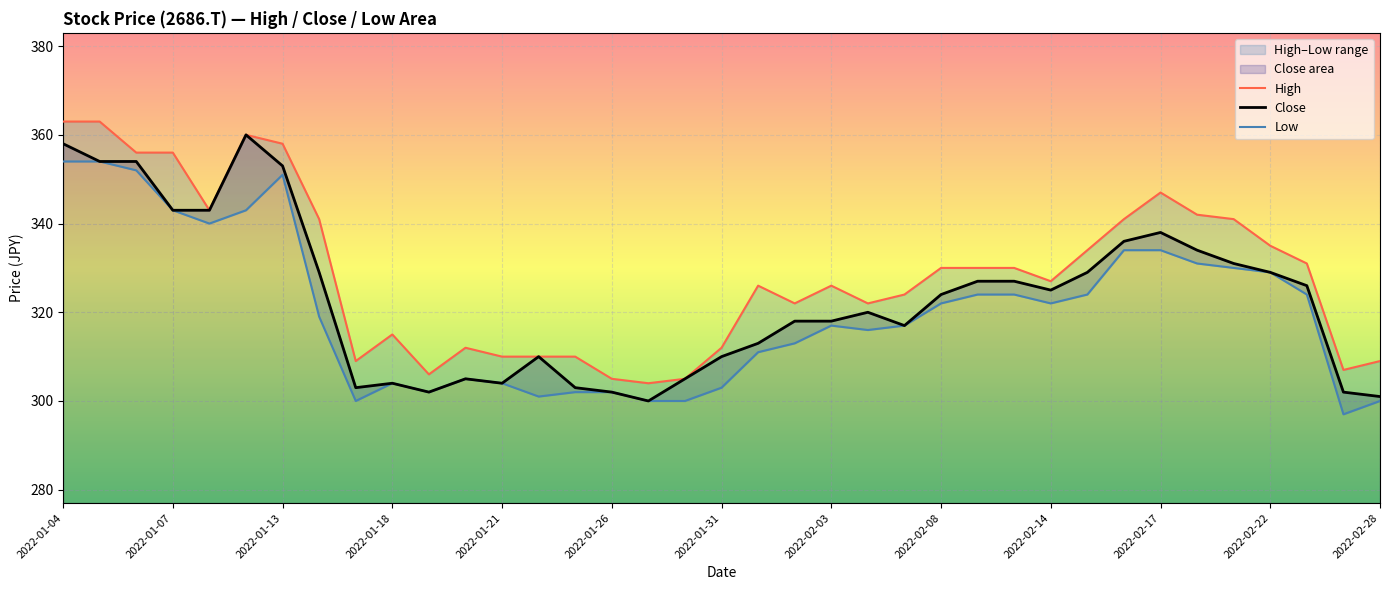

True or false: Close has a value of 353 at 2022-01-13.

True